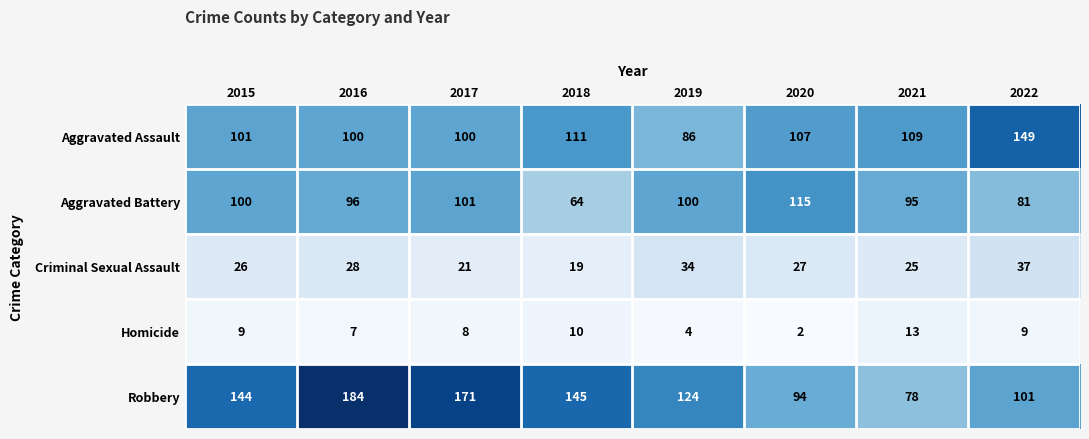

Read the Aggravated Battery value at 2021, to the nearest 5.

95